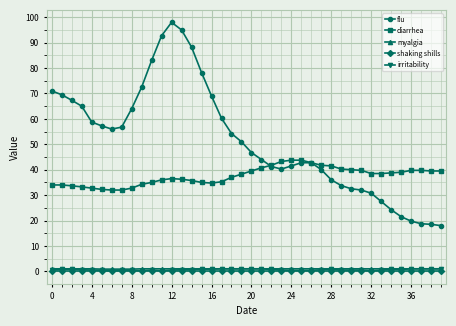

True or false: myalgia and diarrhea cross at least once.

False